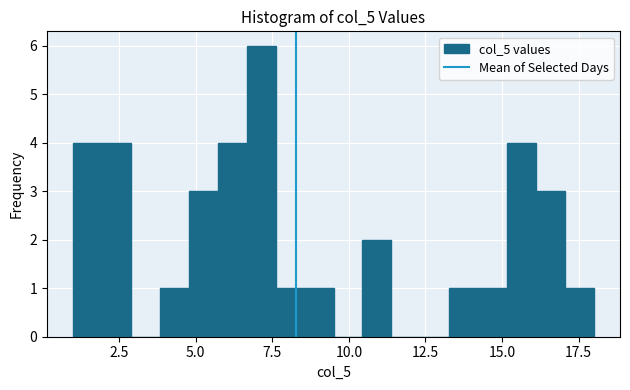

Read against the x-axis, roughly where is the centre of the tallest bar?

7.0